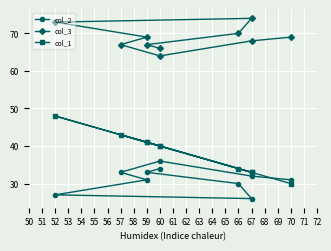

What is the total value across all series at 52?

148